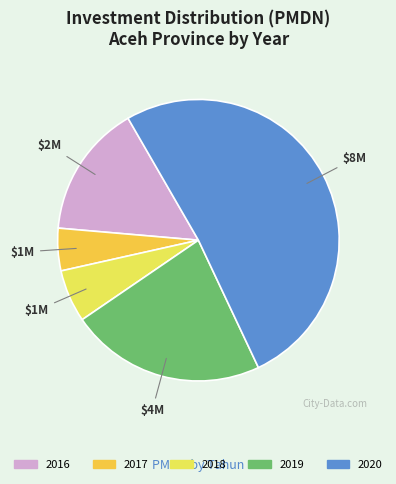

To the nearest percent, what is the combined percentage of 2016 and 2019?

38%